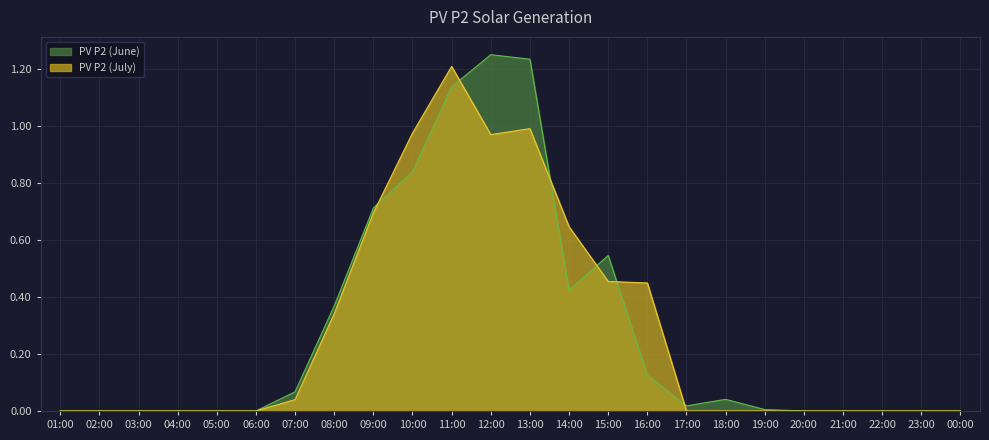

Rank the series at 20:00 from highest to lowest value.

PV P2 (June), PV P2 (July)